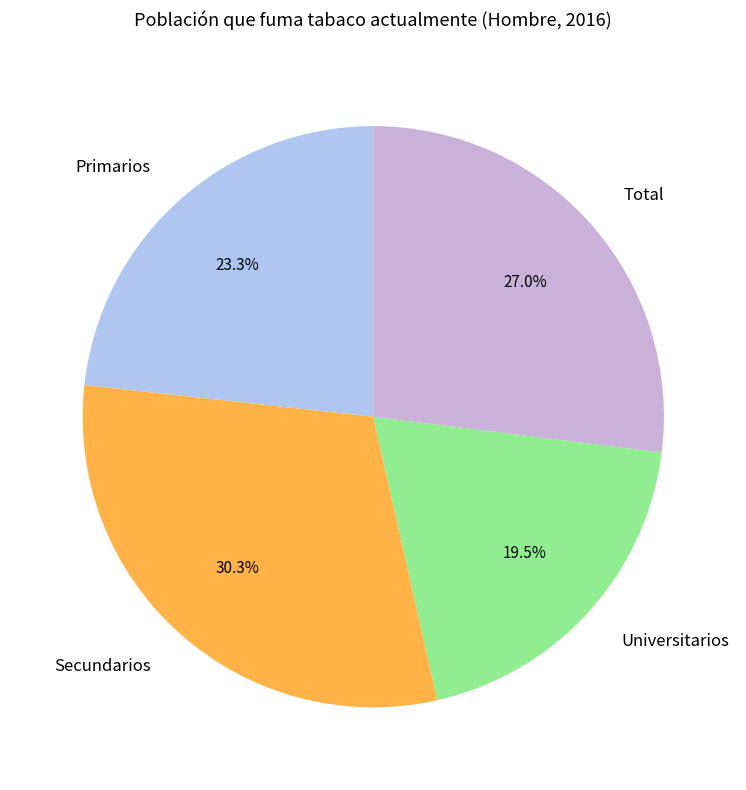

The Total slice represents 27% of the pie. True or false?

True